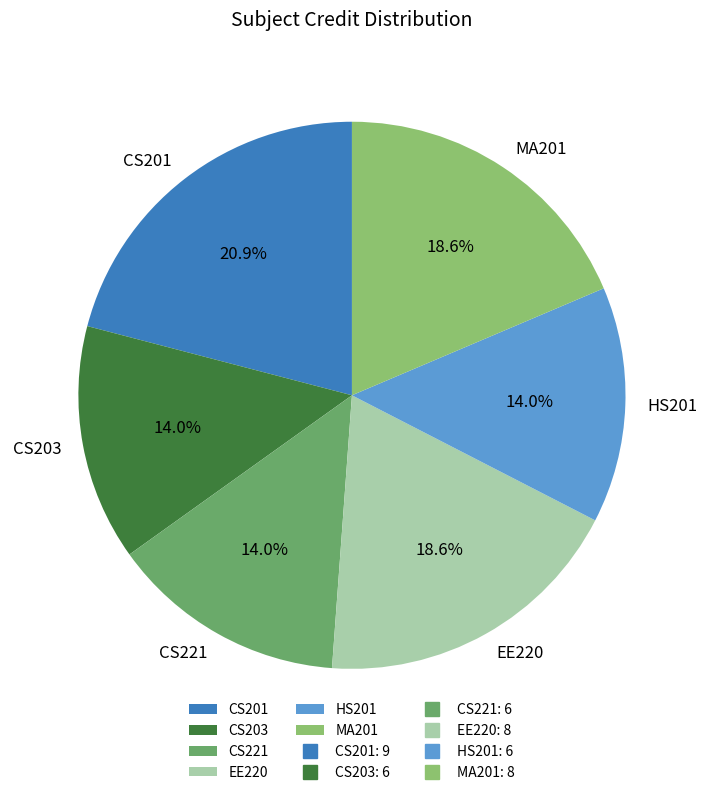

Combined, do HS201 and EE220 account for over 50%?

No